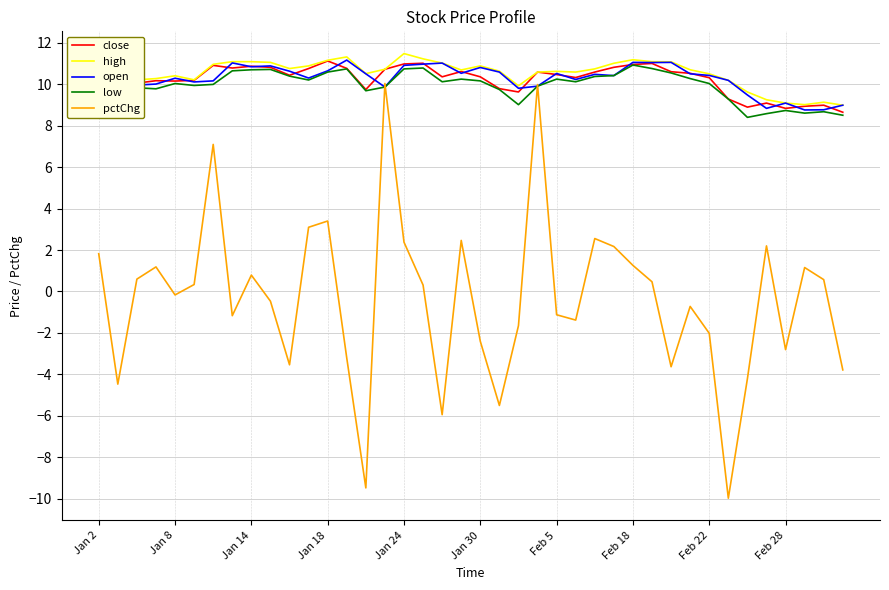

What is the maximum value shown in the chart?

11.5